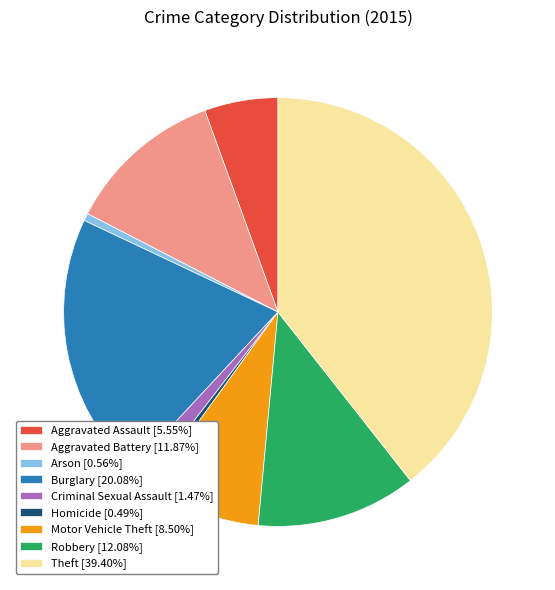

Is there any slice that represents more than half of the pie?

No